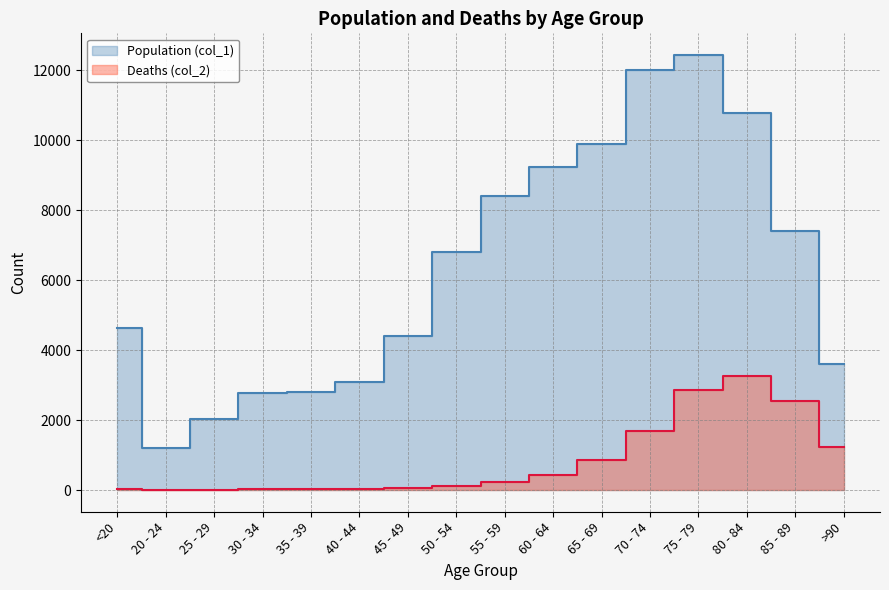

At which category is the sum across all series the highest?

75 - 79